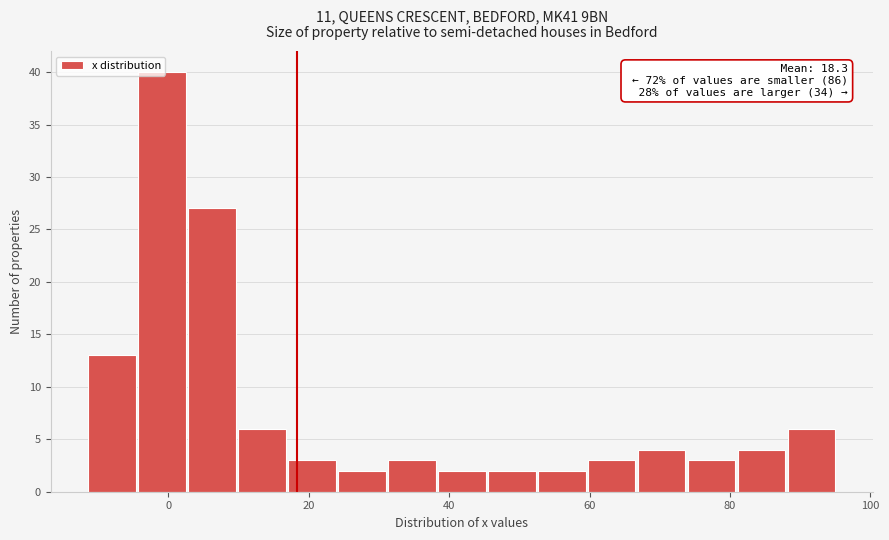

Read against the x-axis, roughly where is the centre of the tallest bar?

0